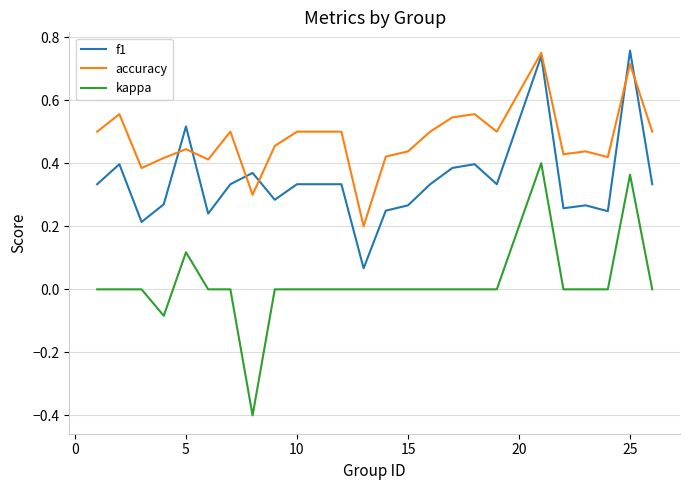

Rank the series by their average value, from highest to lowest.

accuracy, f1, kappa